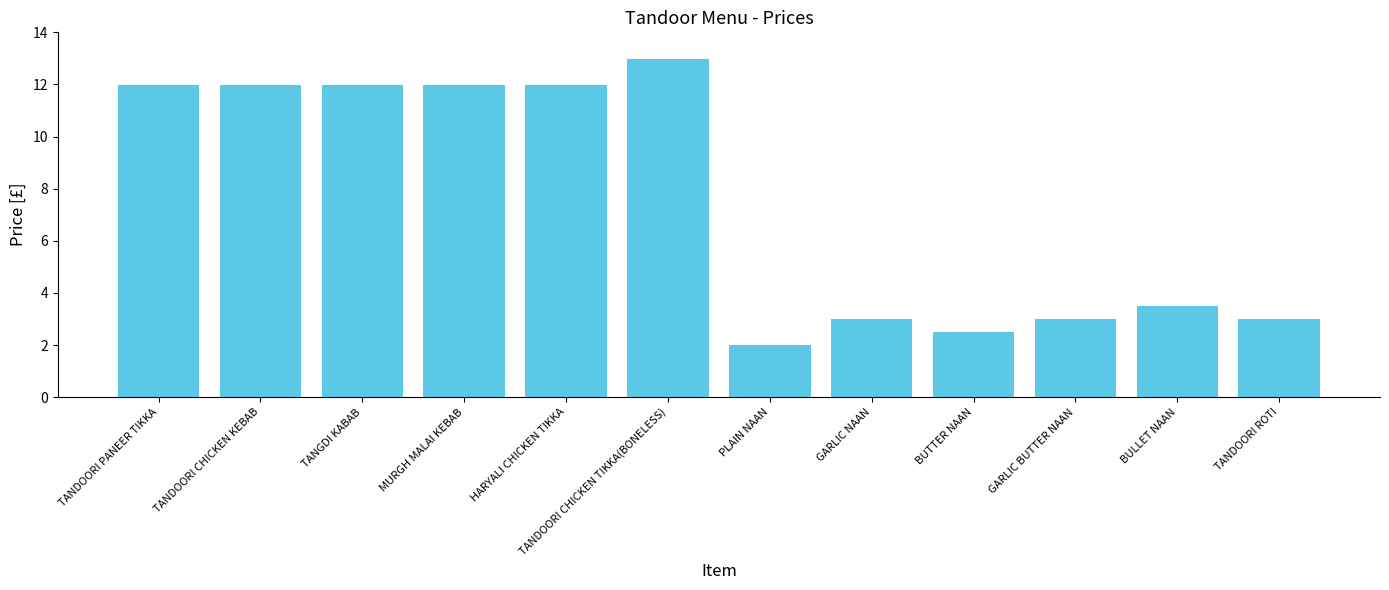

Reading left to right, list all the values displayed in this chart.

12.0	12.0	12.0	12.0	12.0	13.0	2.0	3.0	2.5	3.0	3.5	3.0